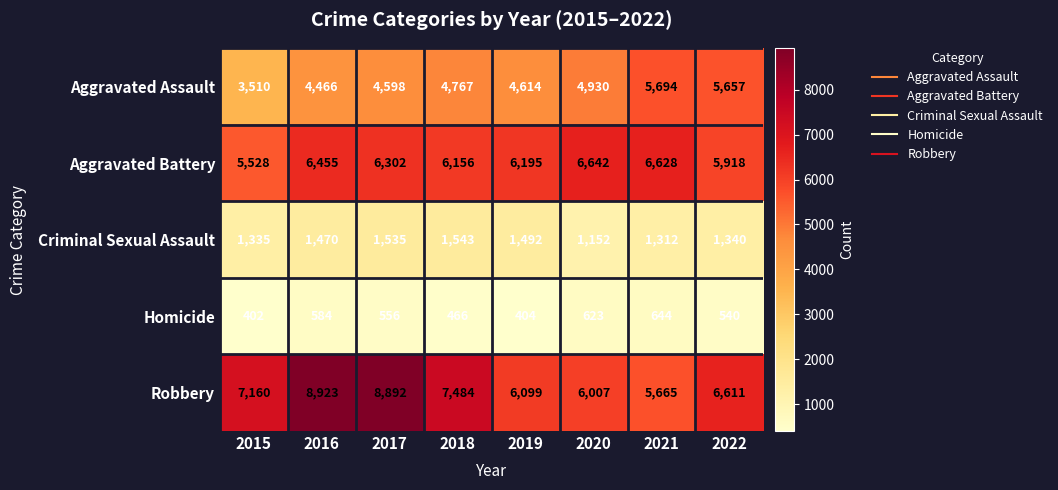

Where does the Aggravated Battery series first go above 6302?

2016